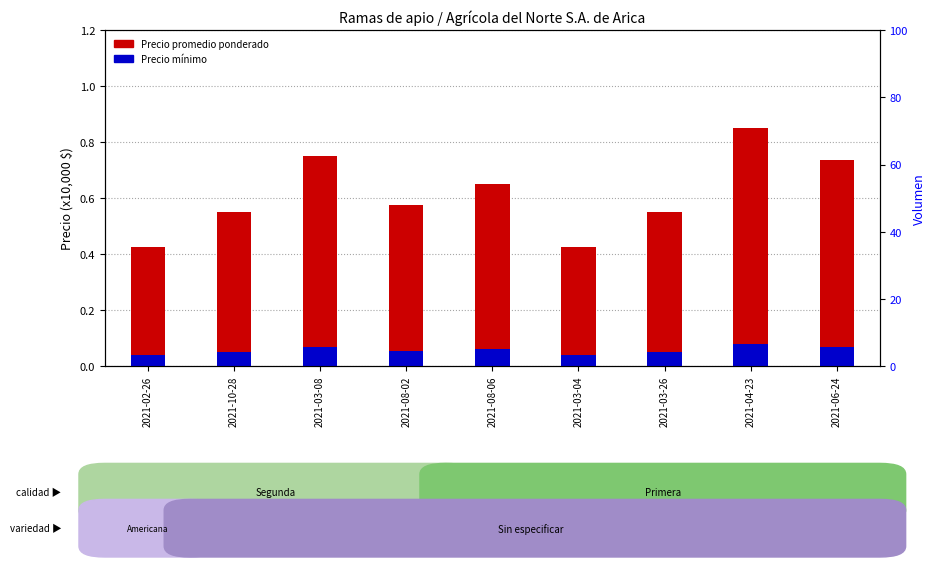

Which category has the lowest value in the Precio mínimo series?

2021-02-26